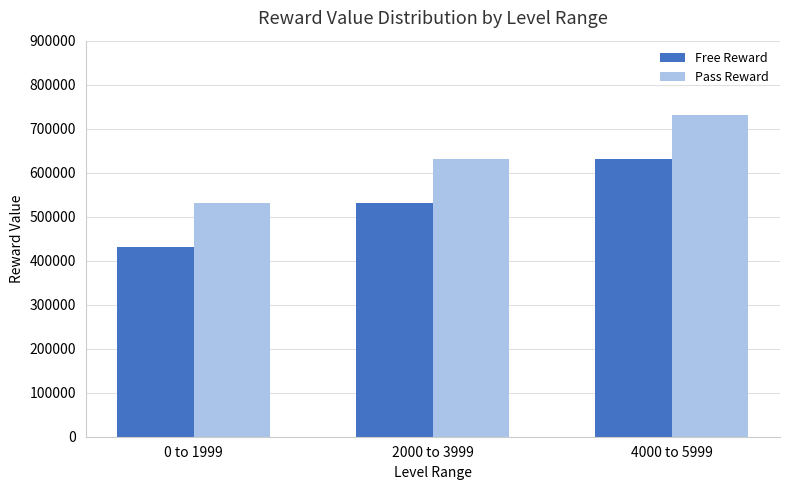

Reading left to right, transcribe all the data shown in this chart.

Free Reward: 430000	530000	630000
Pass Reward: 530000	630000	730000